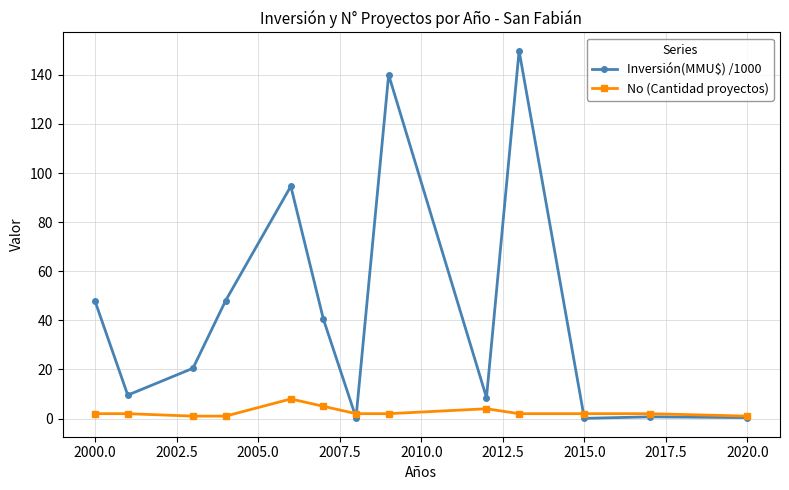

What is the difference between the maximum and minimum values in the Inversión(MMU$) /1000 series?

149.7